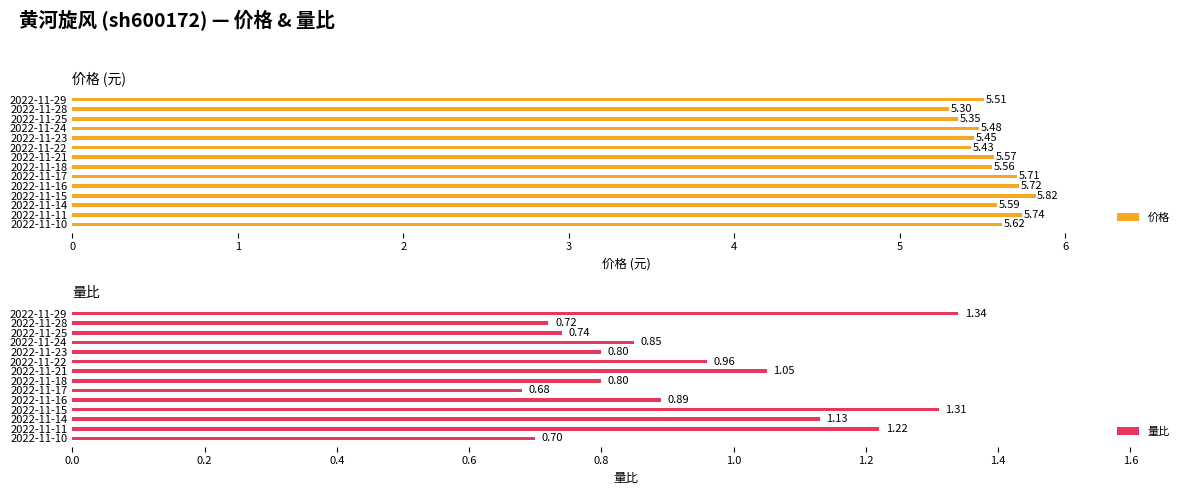

What is the greatest value displayed?

5.8